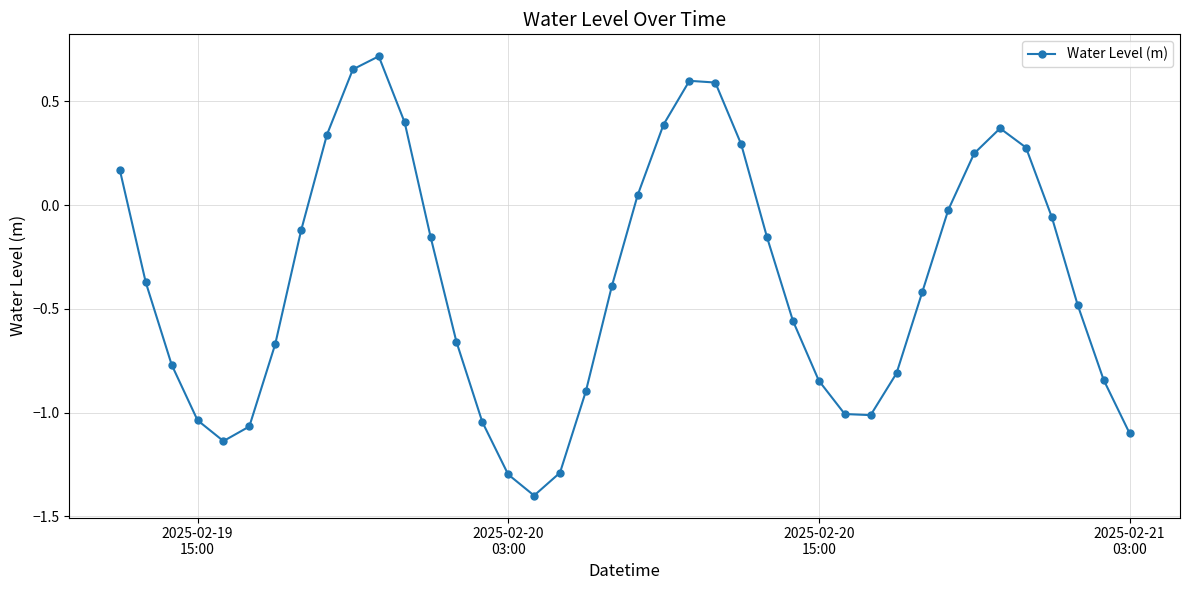

What is the difference between the maximum and minimum values?

2.1